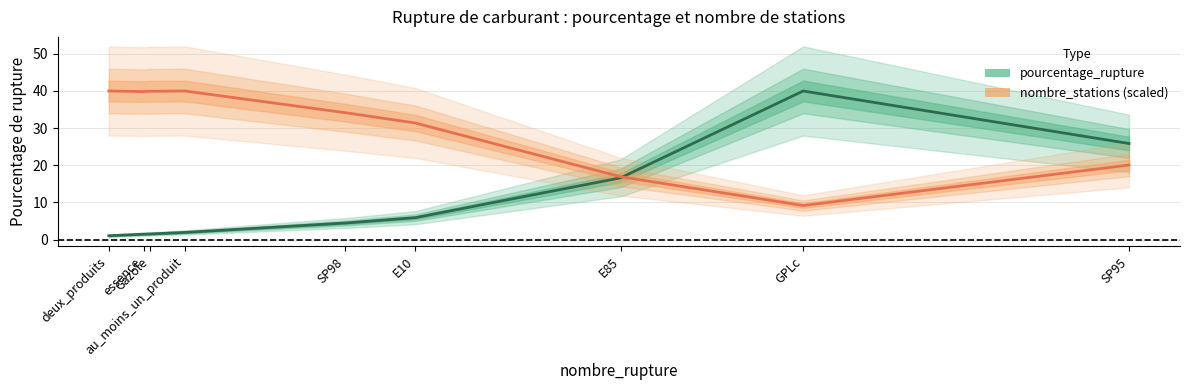

What is the difference between the highest and lowest values at essence?

38.3